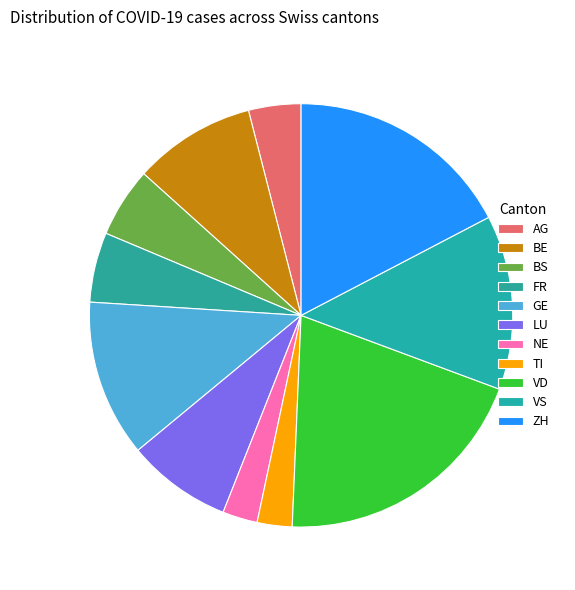

To the nearest percent, what is the difference between the largest and smallest slice percentages?

17%